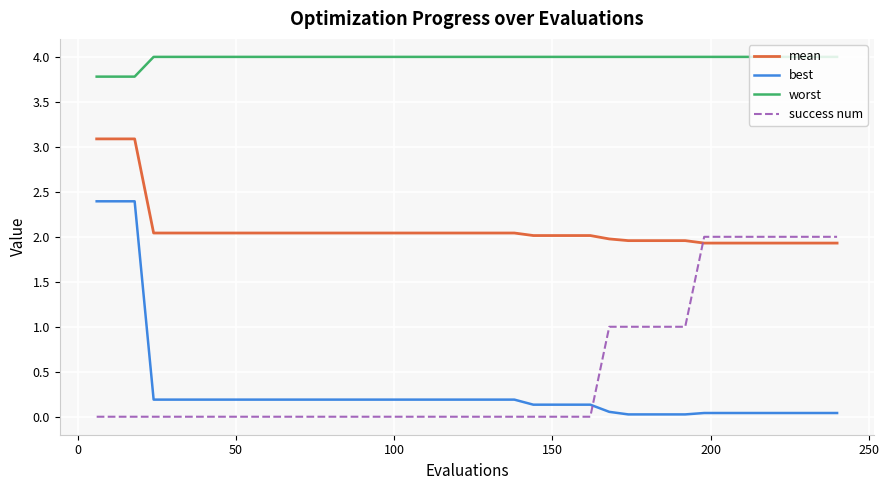

Does the chart have visible grid lines?

Yes